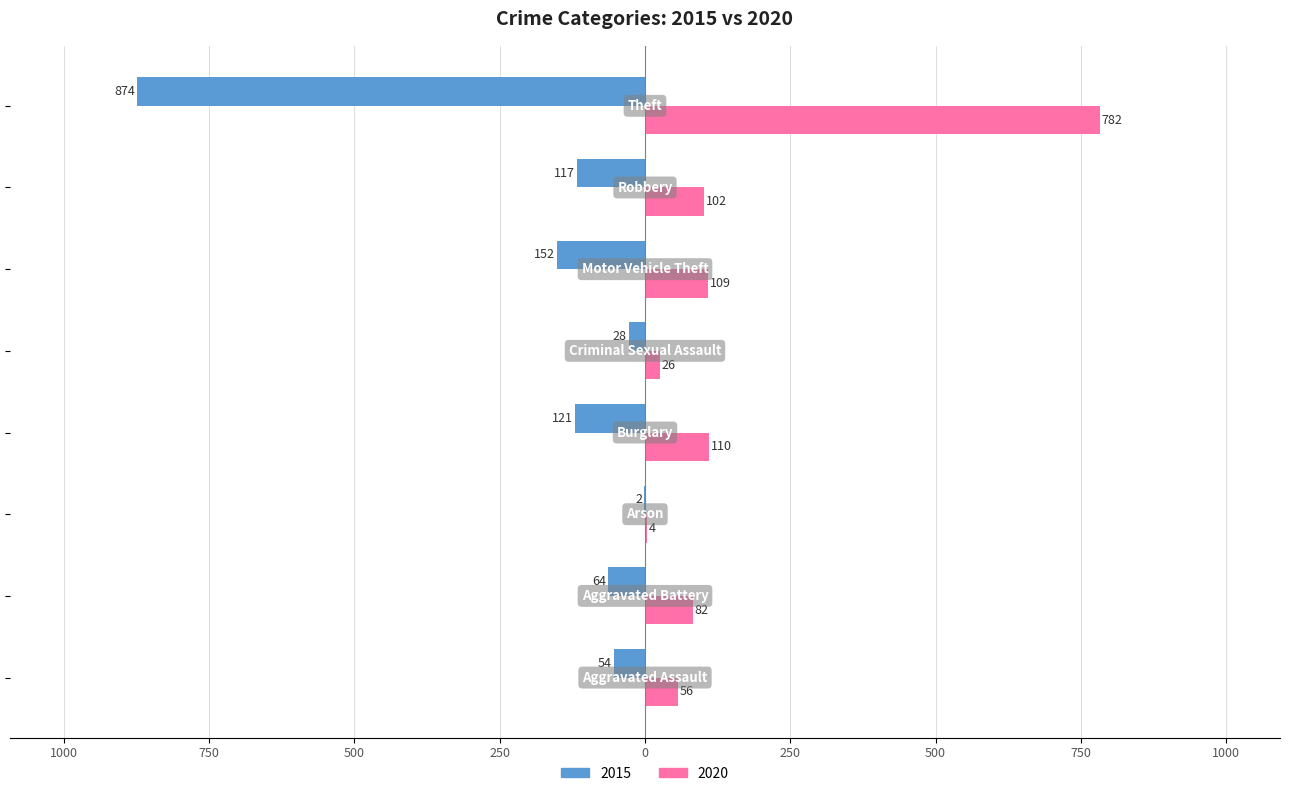

What are all the series names shown in the legend?

2015, 2020